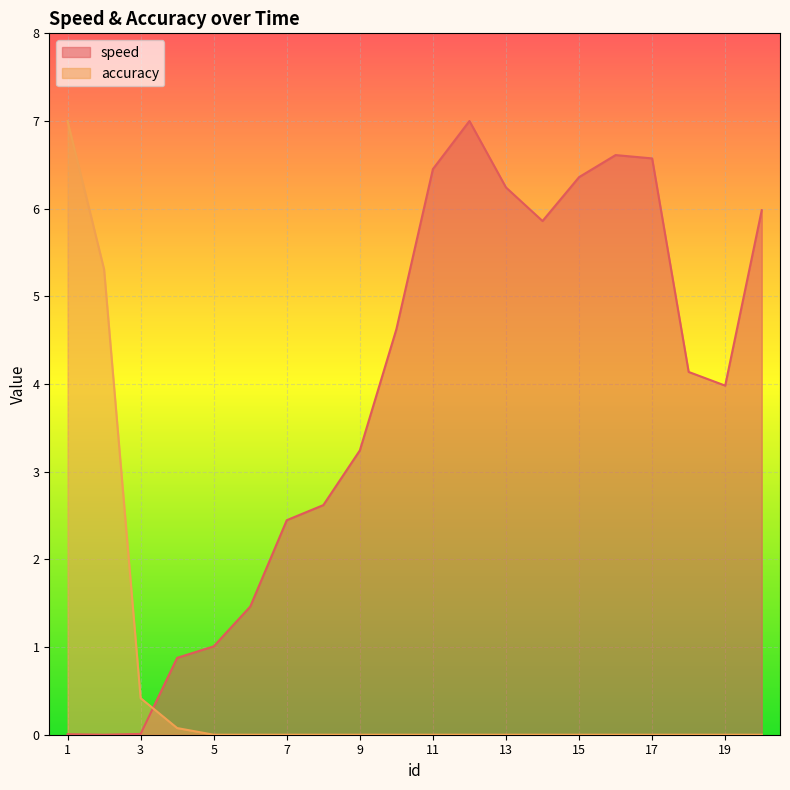

What is the total value across all series at 11?

6.5